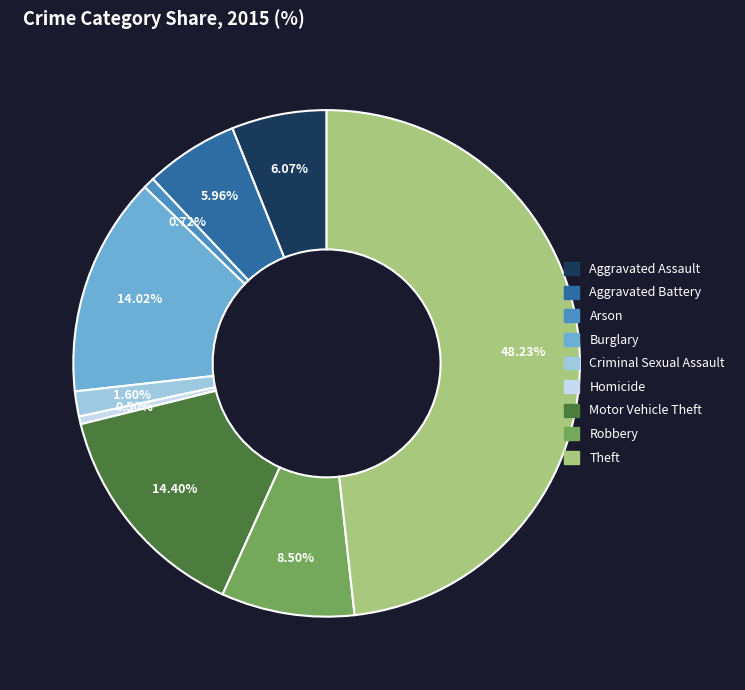

To the nearest percent, what portion does Arson represent?

1%